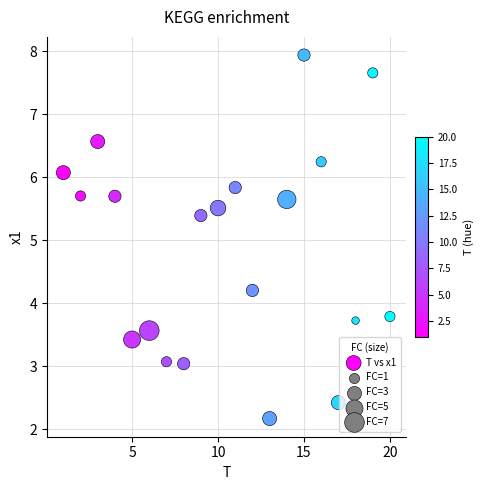

What Y value in the scatter plot is closest to 5?

5.4